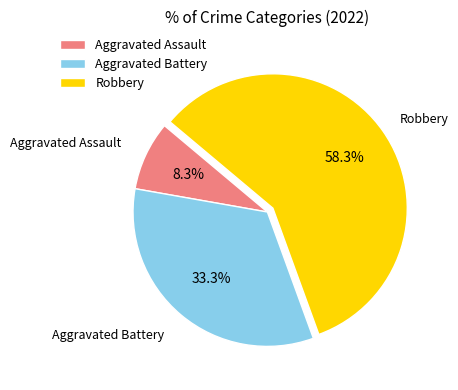

The Aggravated Assault slice represents 8% of the pie. True or false?

True